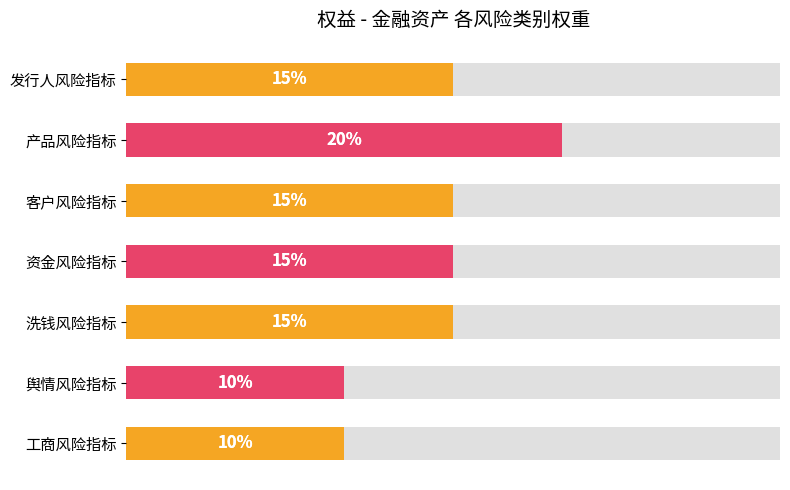

True or false: the data shows 0.2 at 舆情风险指标.

False